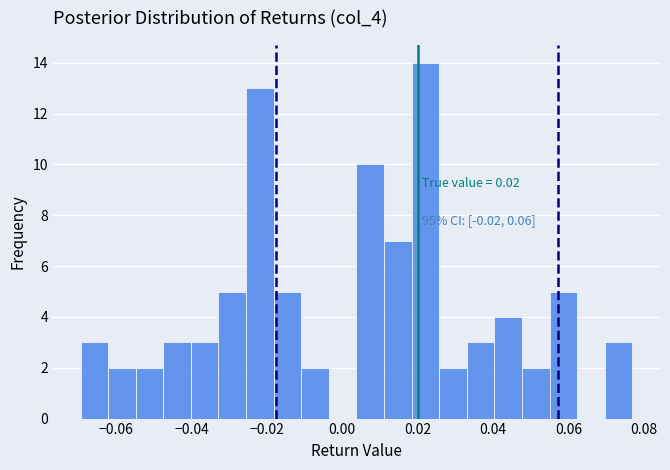

Around what value on the x-axis is the tallest bar? Give the approximate position of its centre, as read against the axis.

0.022